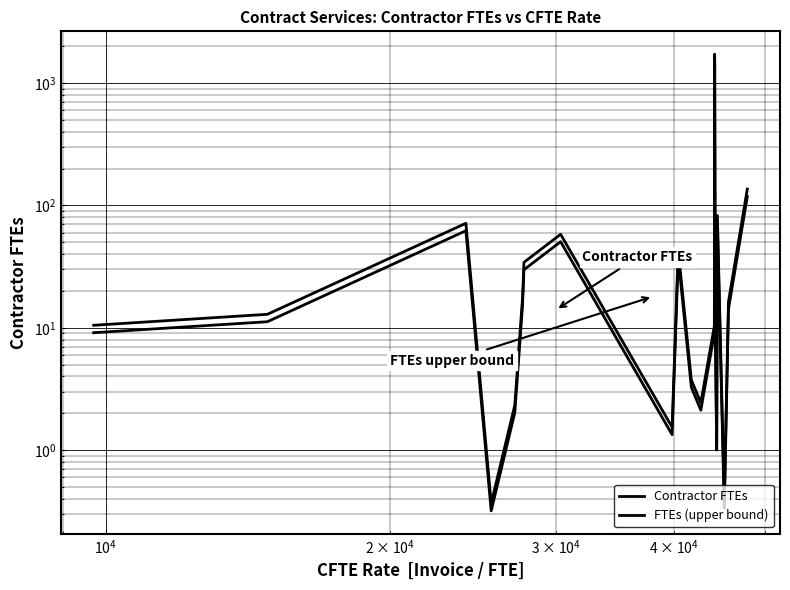

How many data points does each series have?

20